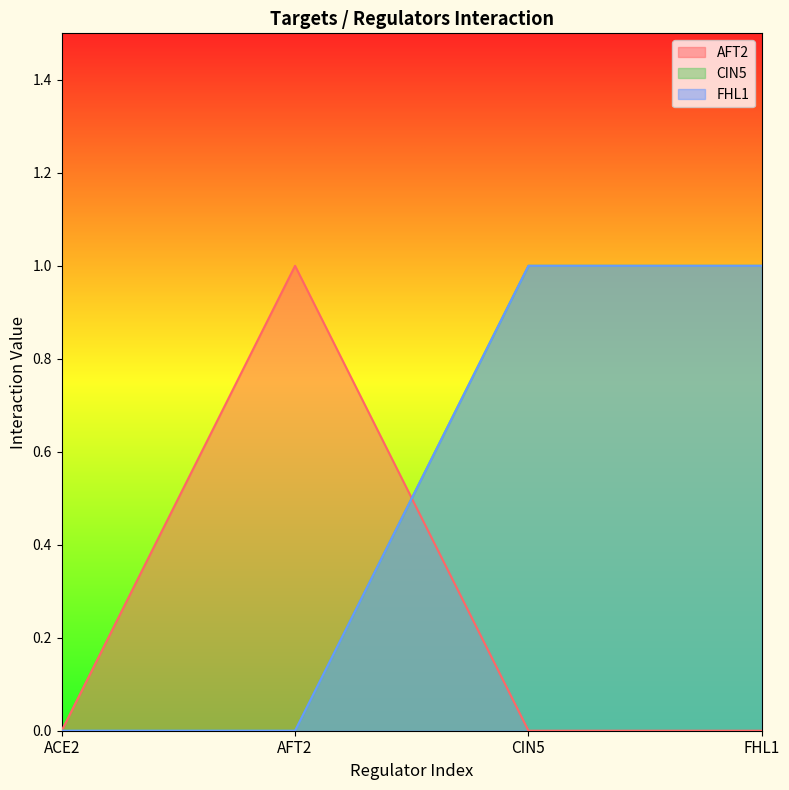

What is the difference between the second highest and minimum values in the CIN5 series?

1